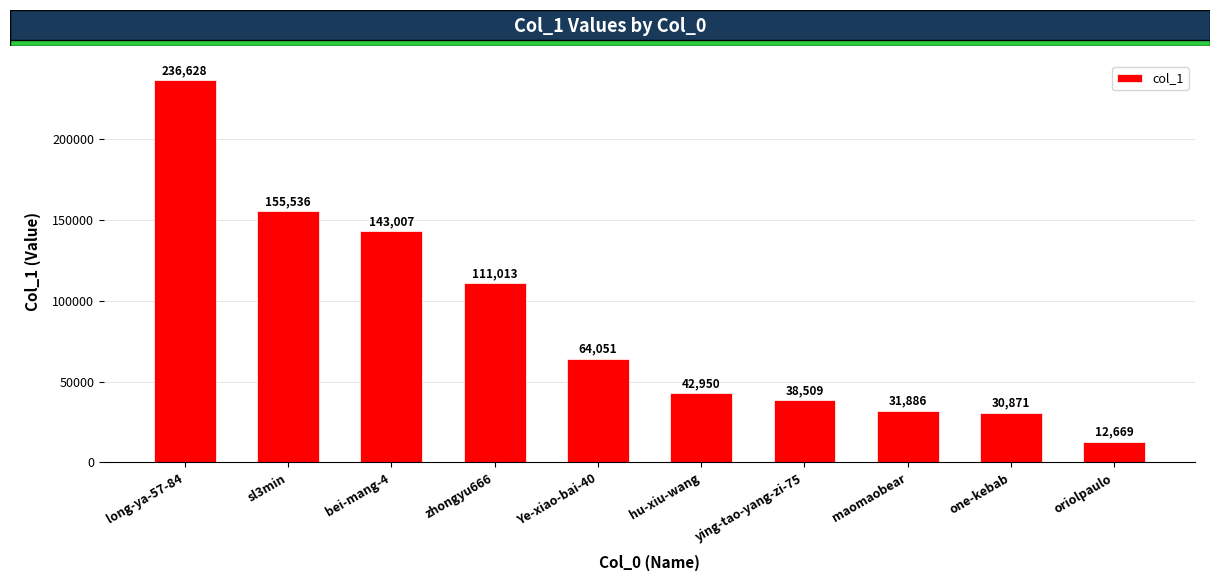

What is the average value?

86712